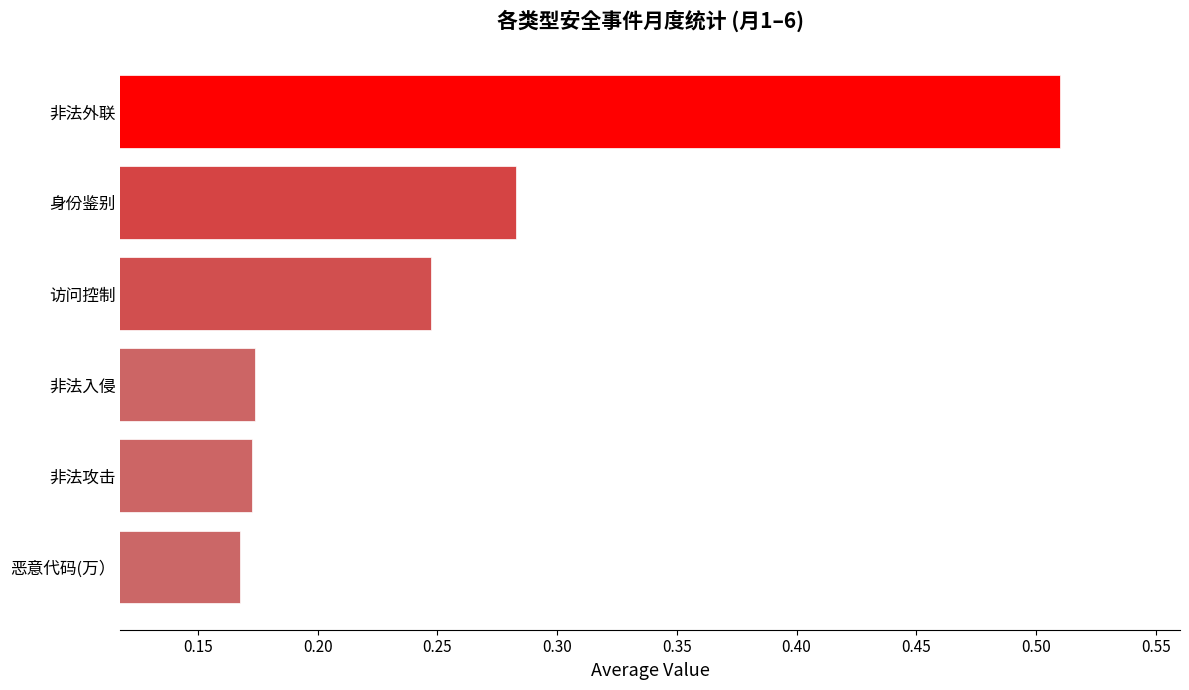

How many values are between 0 and 1?

6